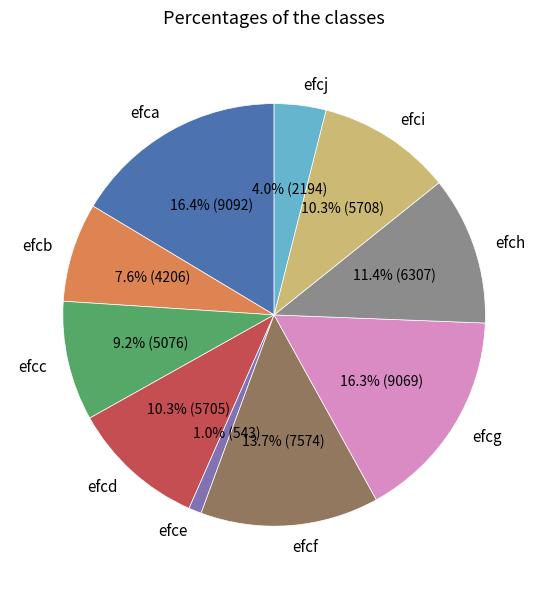

What is the ratio of the value at efch to the value at efcc?

1.2